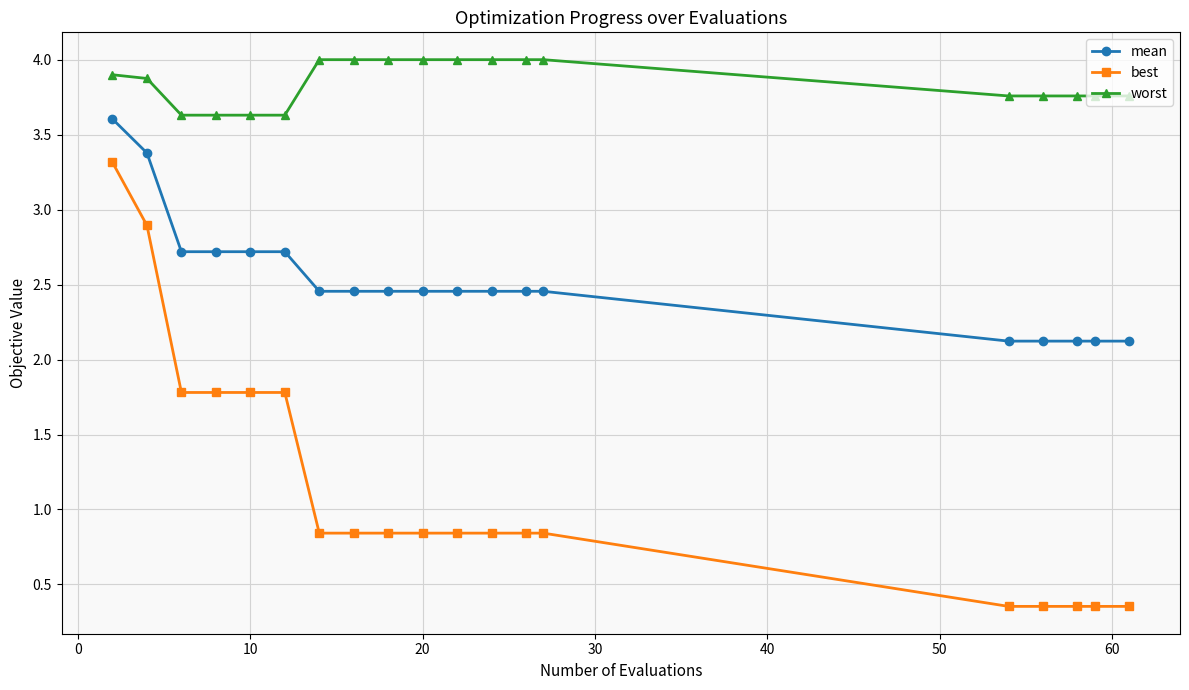

Rank the series by their average value, from lowest to highest.

best, mean, worst